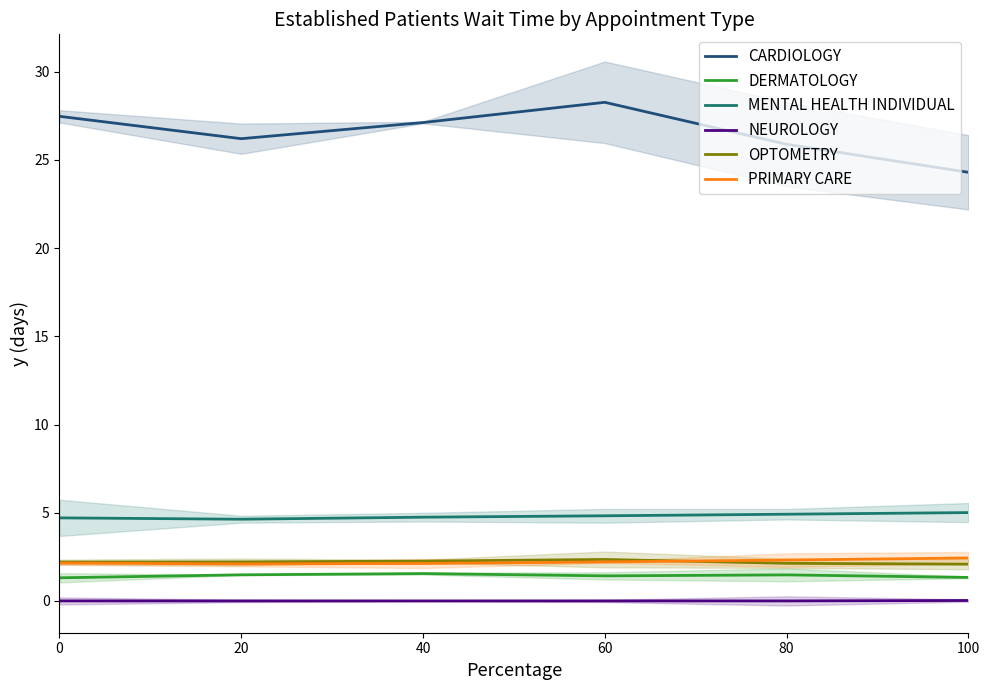

What is the sum of all PRIMARY CARE values?

13.3